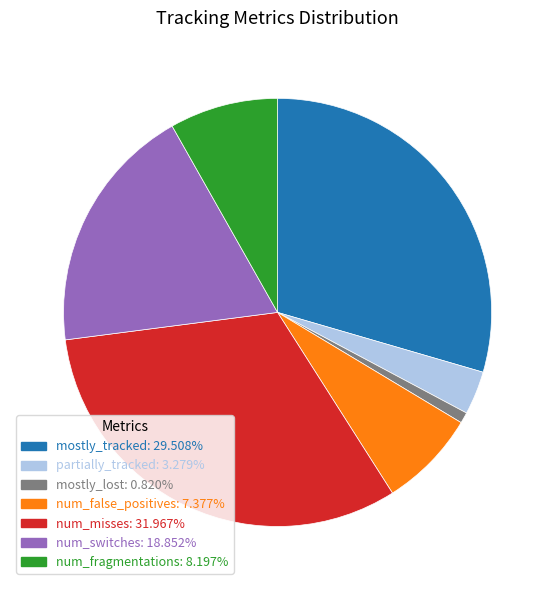

True or false: num_switches accounts for 7% of the total.

False